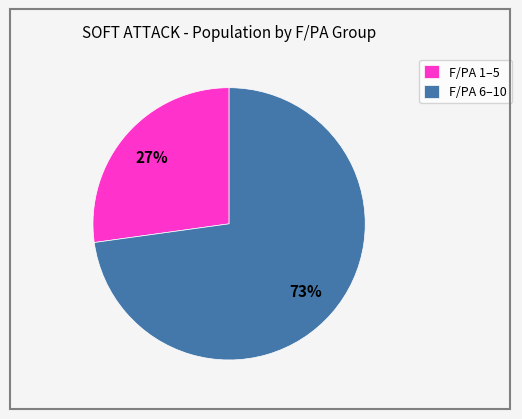

How many segments does this pie chart have?

2